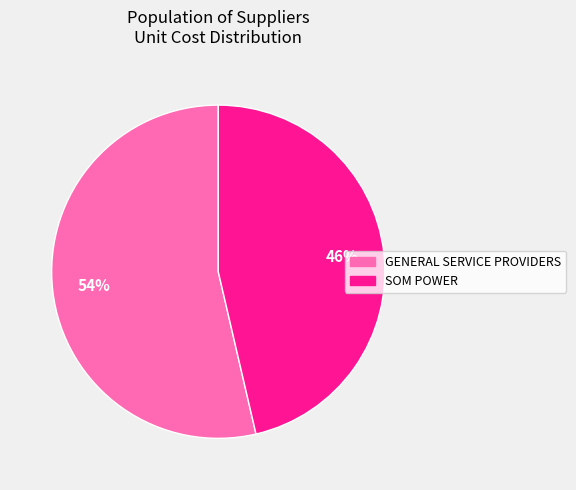

To the nearest percent, what is the average slice percentage?

50%